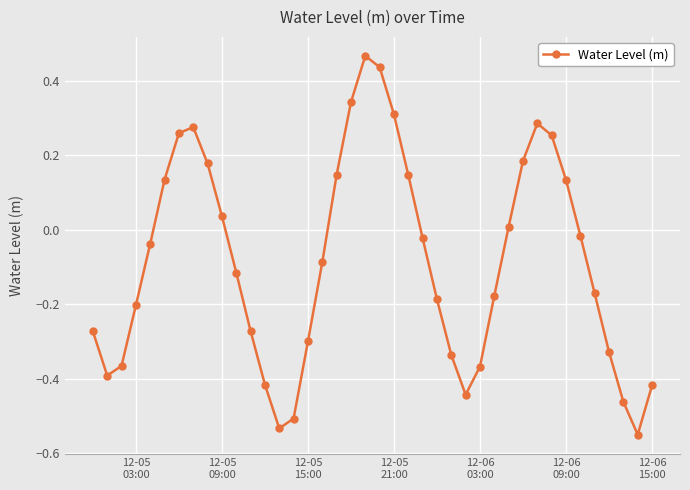

How many interior local peaks (higher than both neighbors) does the data have?

3